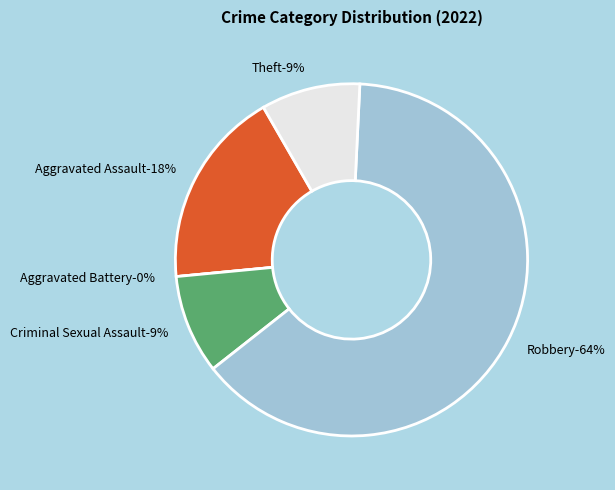

What portion of the pie excludes Aggravated Assault?

81.8%